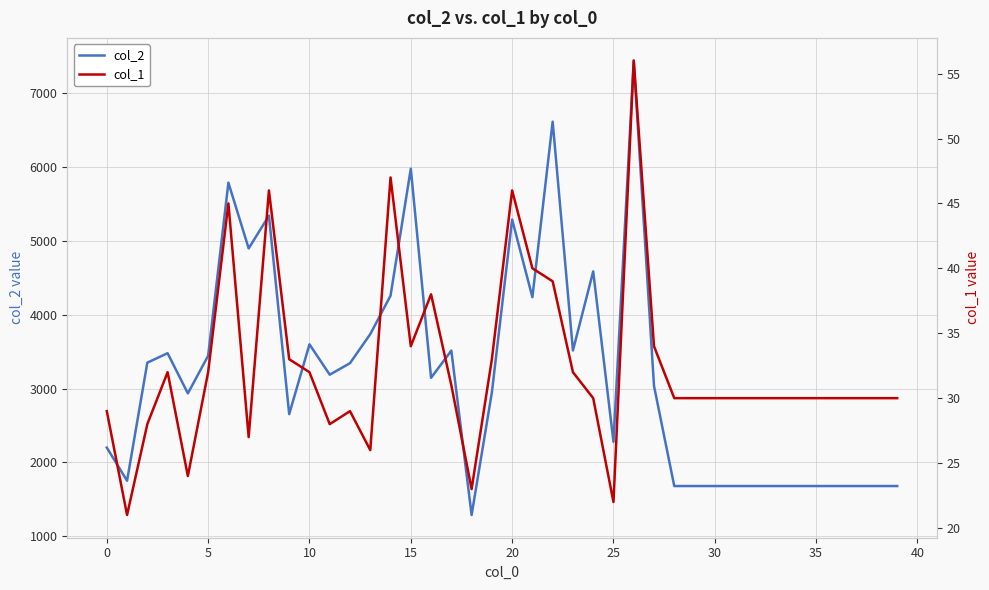

How many lines are shown in the chart?

2